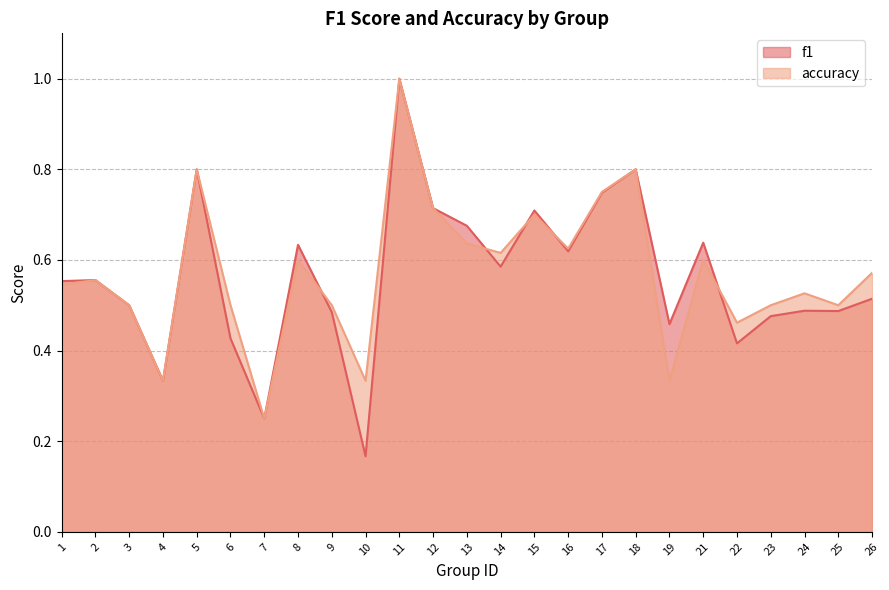

What is the average value of the accuracy series?

0.6